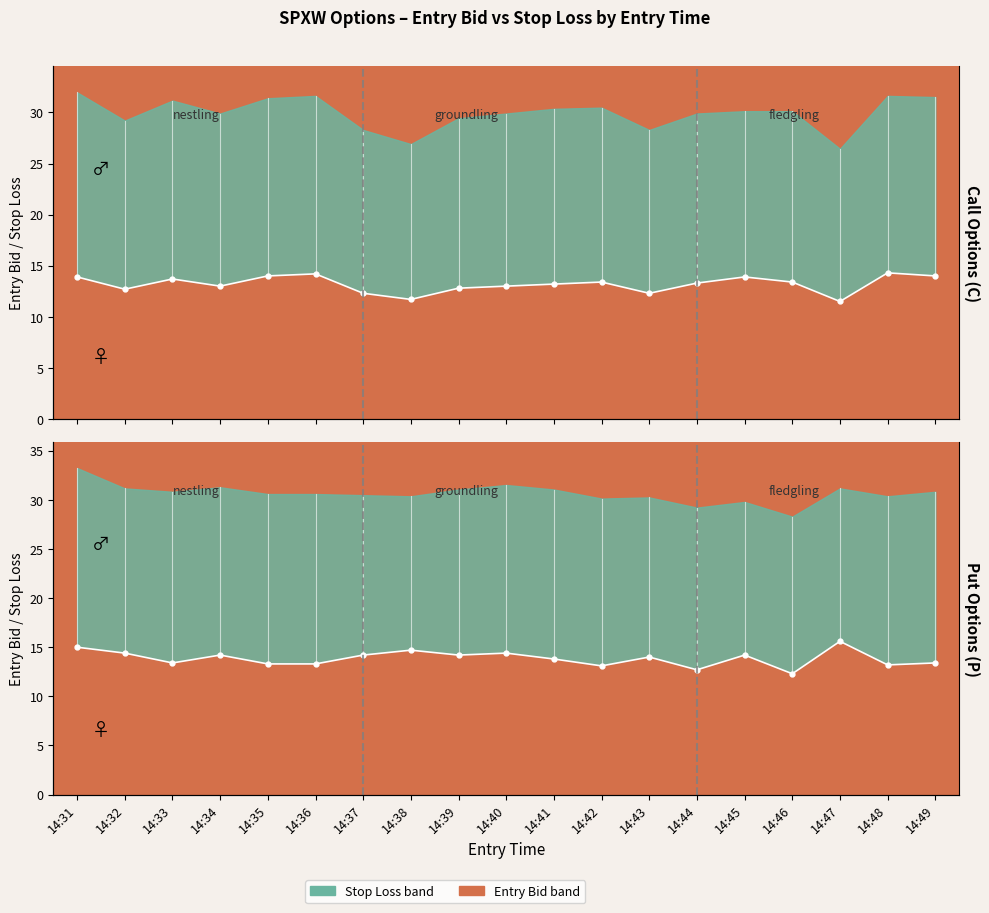

Does the chart display data point markers on the line(s)?

Yes